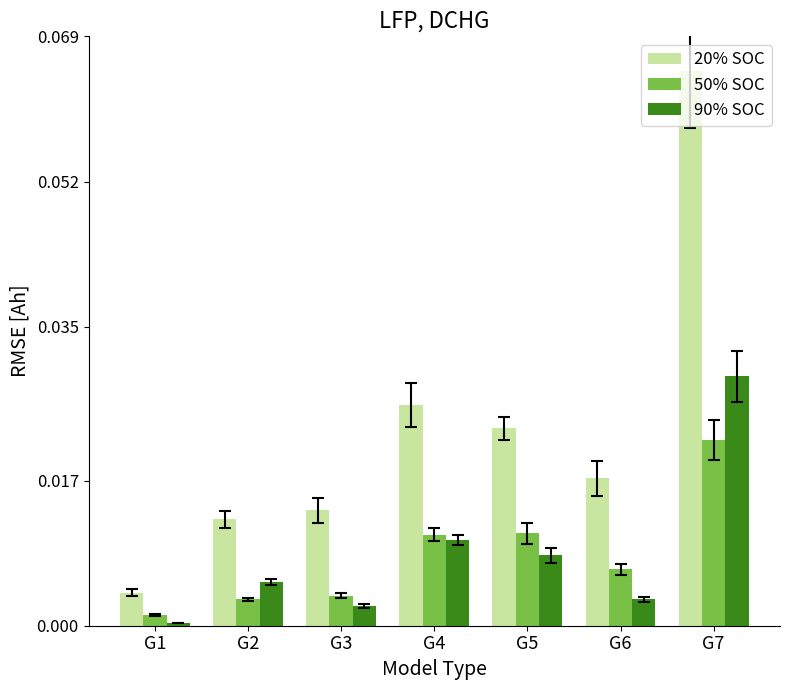

Which category has the lowest value across all series?

G1